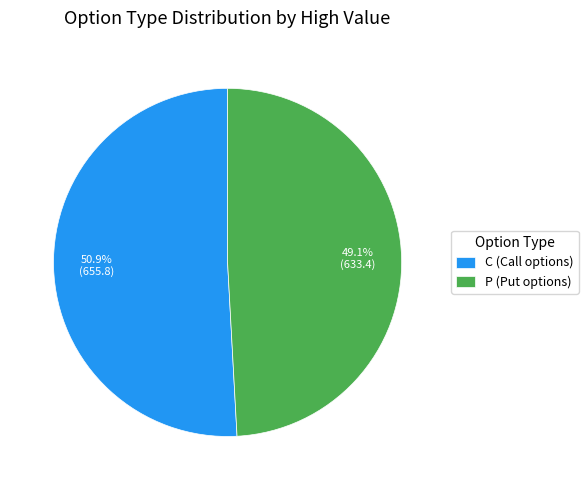

Do C (Call options) and P (Put options) together represent more than half of the pie?

Yes